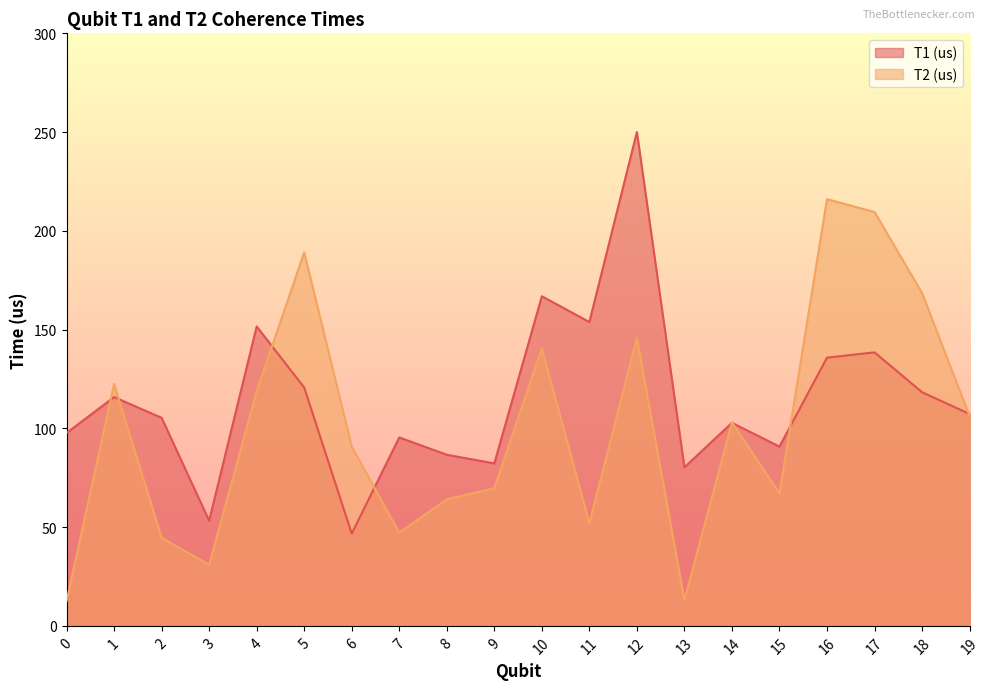

Between which two adjacent categories do T2 (us) and T1 (us) first intersect?

0 and 1